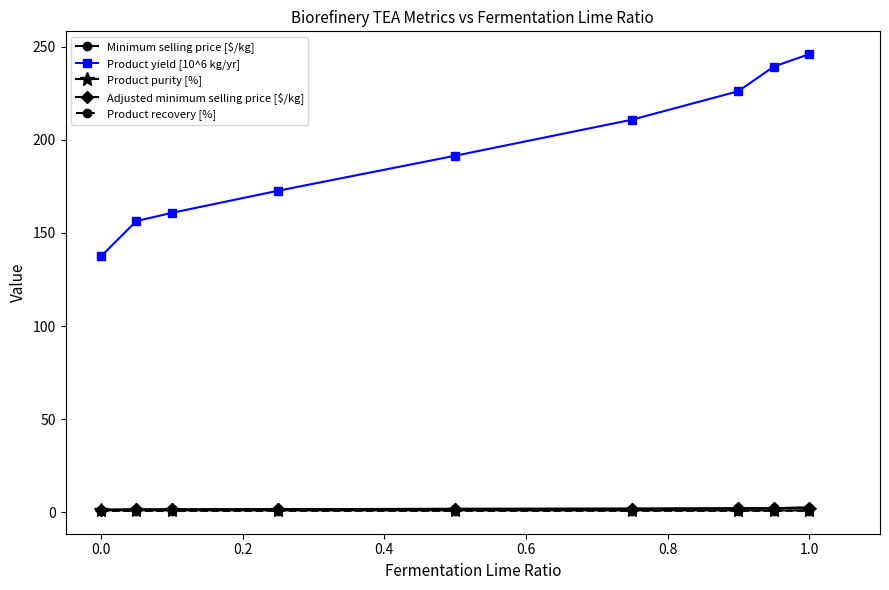

Which series has the largest range (max minus min)?

Product yield [10^6 kg/yr]